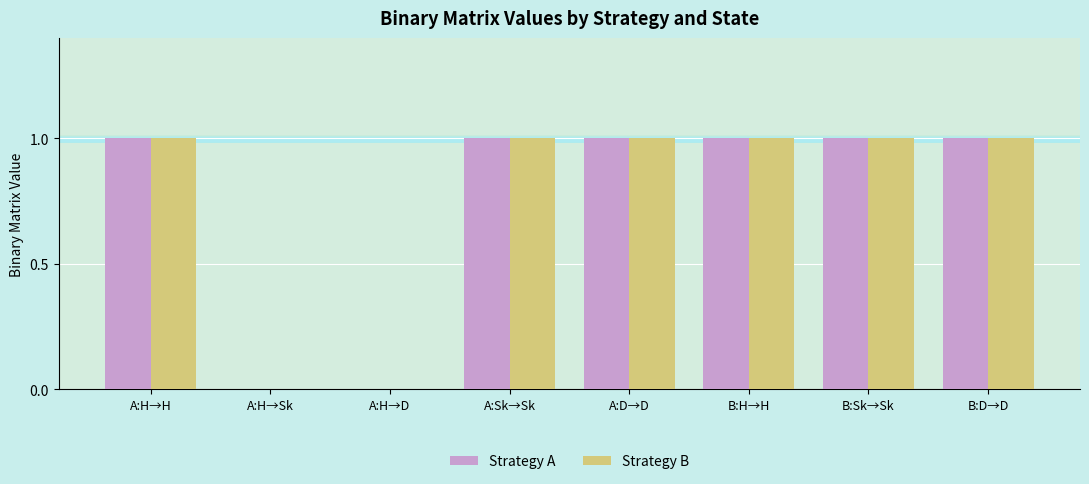

How many Strategy A values are between 1 and 2?

6